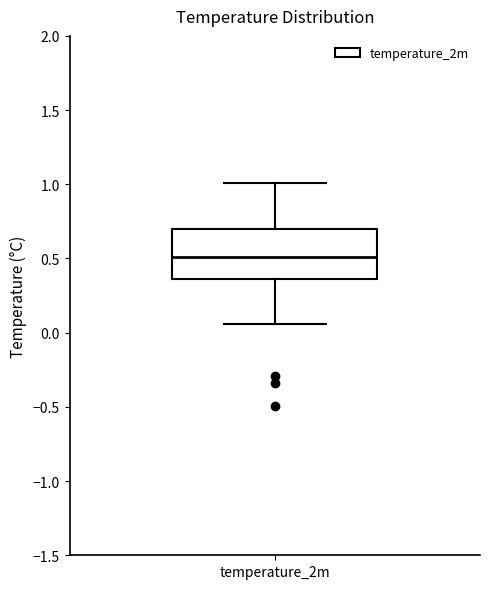

Where does the upper whisker of the box for temperature_2m end on the y-axis? The values are not printed on the chart, so give them approximately, as read against the axis.

1.00